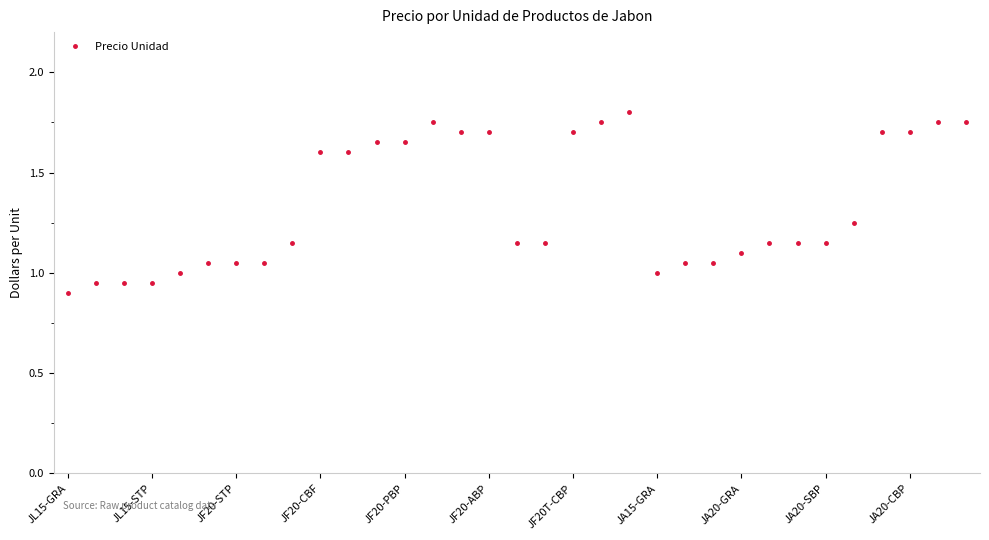

True or false: the data has more than 1 interior local peaks.

True